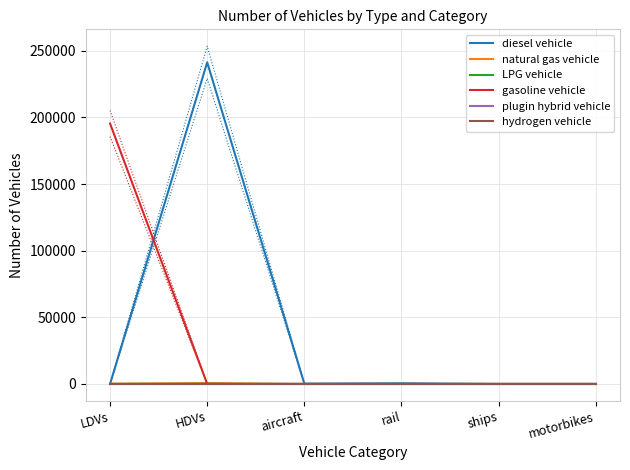

How many positive values does the gasoline vehicle series have?

1